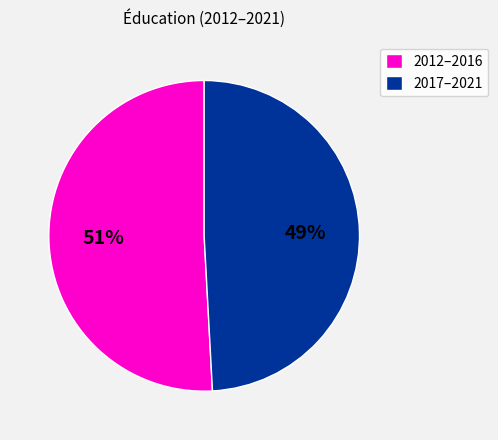

Does any single category account for the majority?

Yes